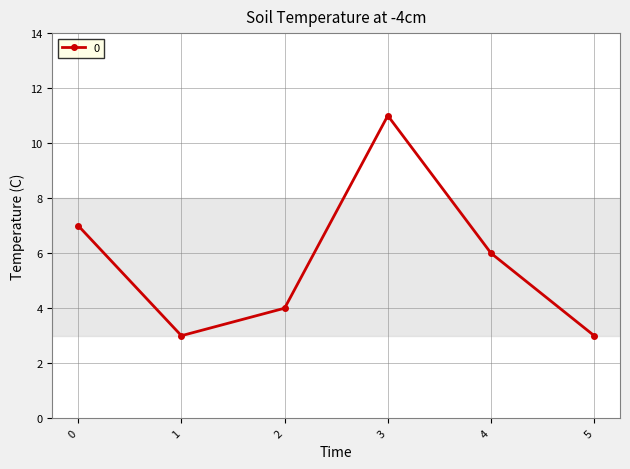

What is the sum of all values?

34